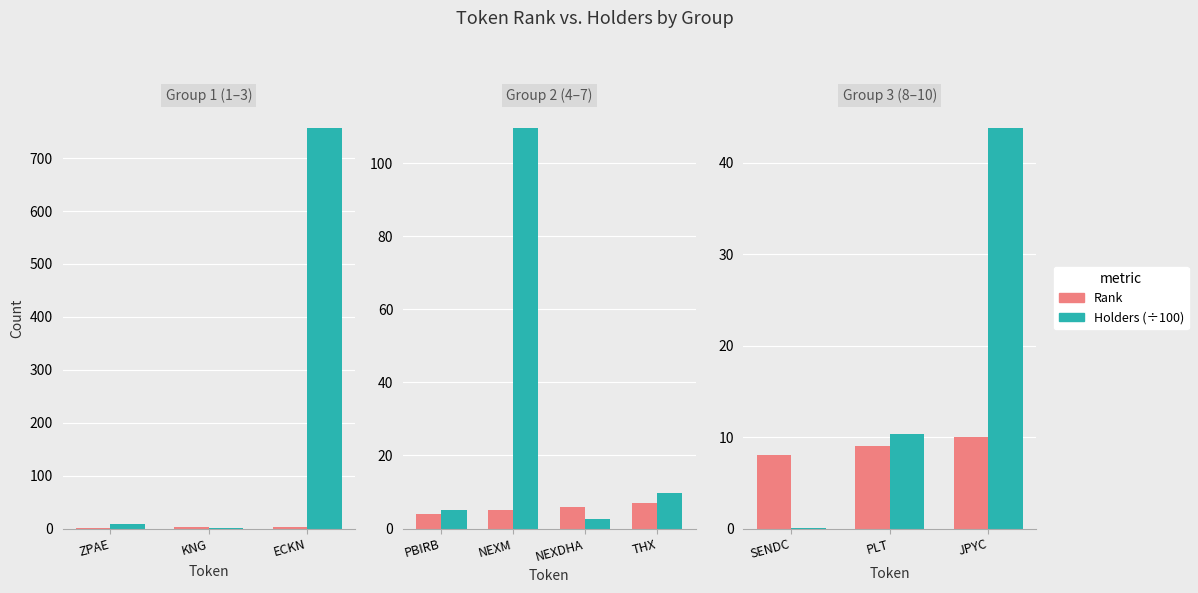

At which category is the sum across all series the highest?

JPYC